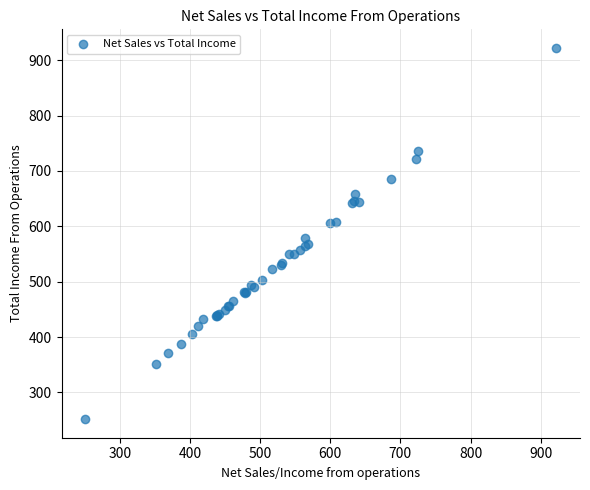

What Y value in the scatter plot is closest to 587?

579.2